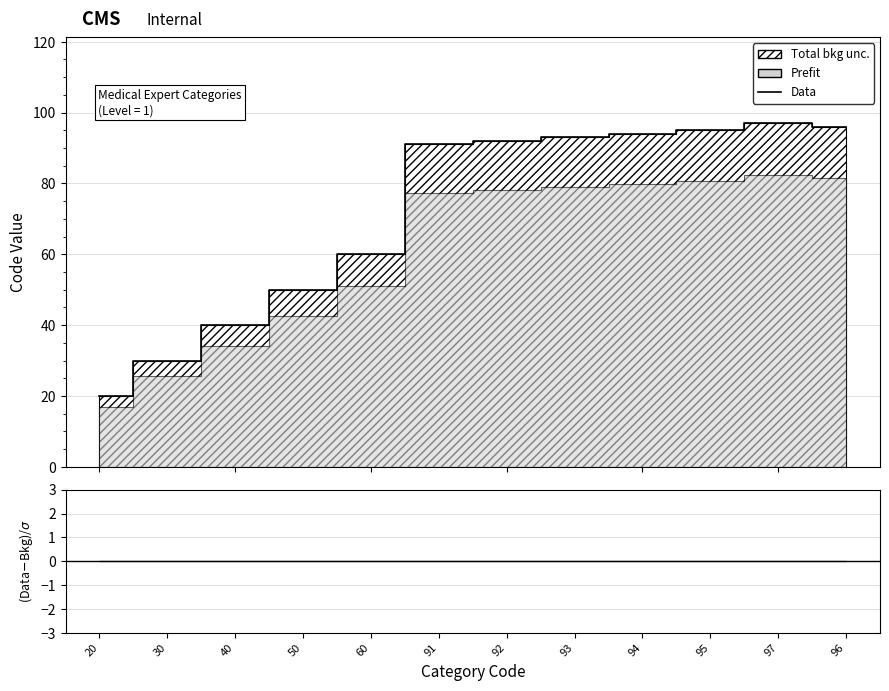

How many data points are above 92?

5